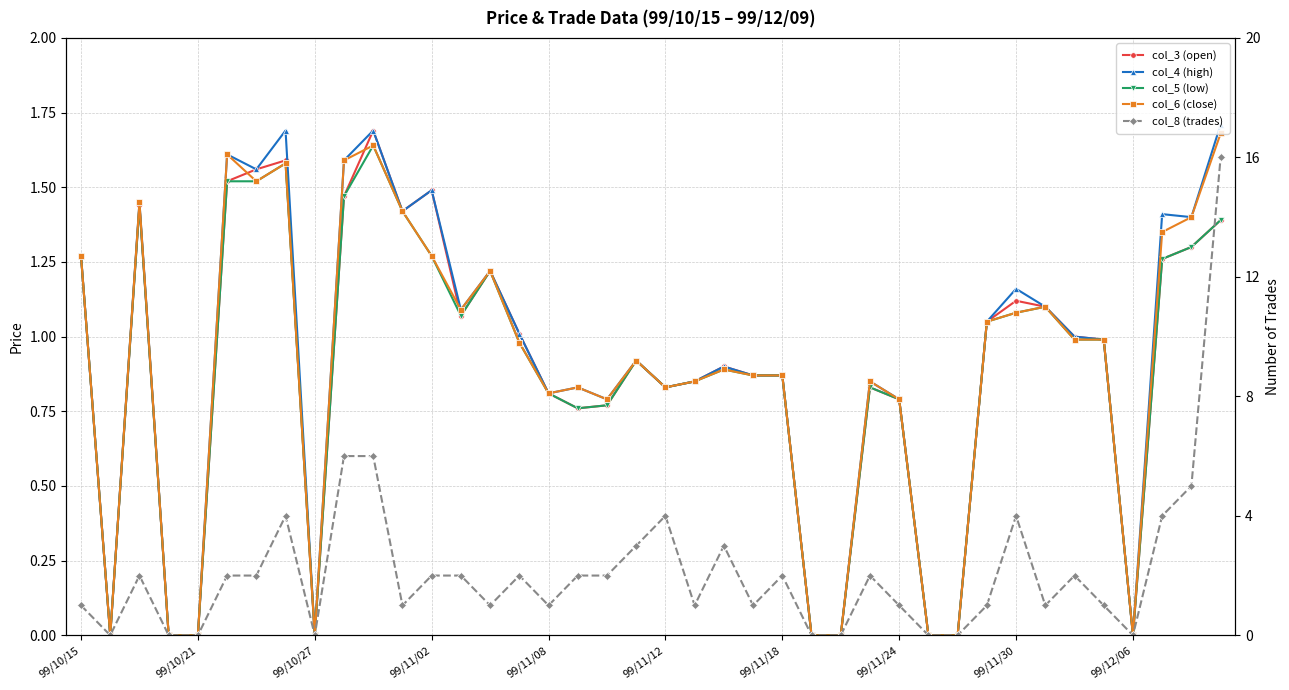

Is the value of col_5 (low) at 13 greater than the value of col_4 (high) at 21?

Yes